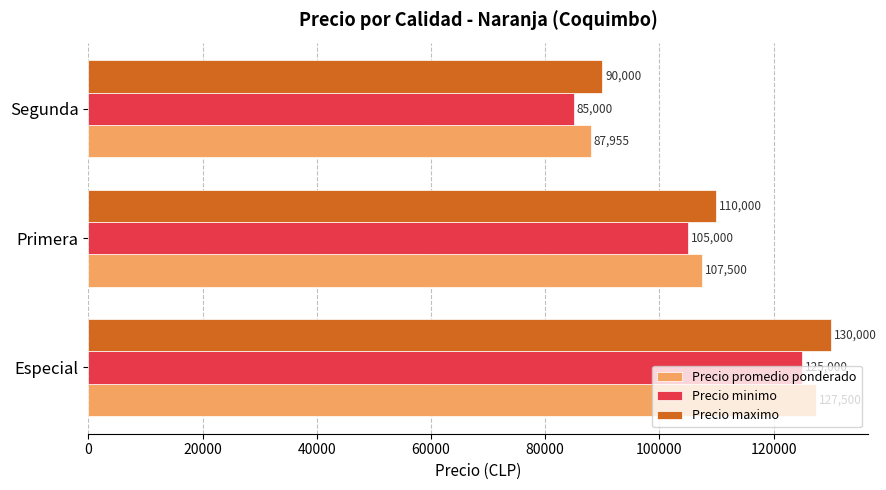

Where is Precio minimo nearest to the value 105000?

Primera